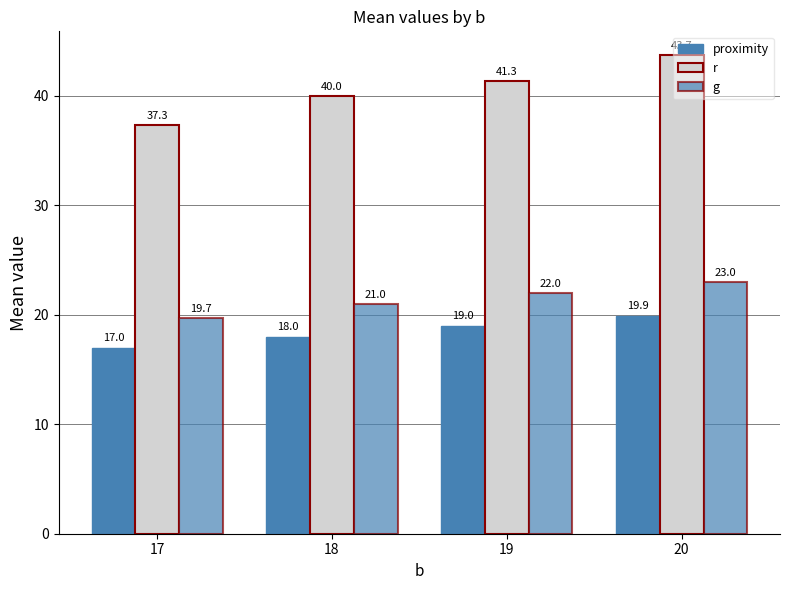

Which has a higher value, 19 or 20?

20